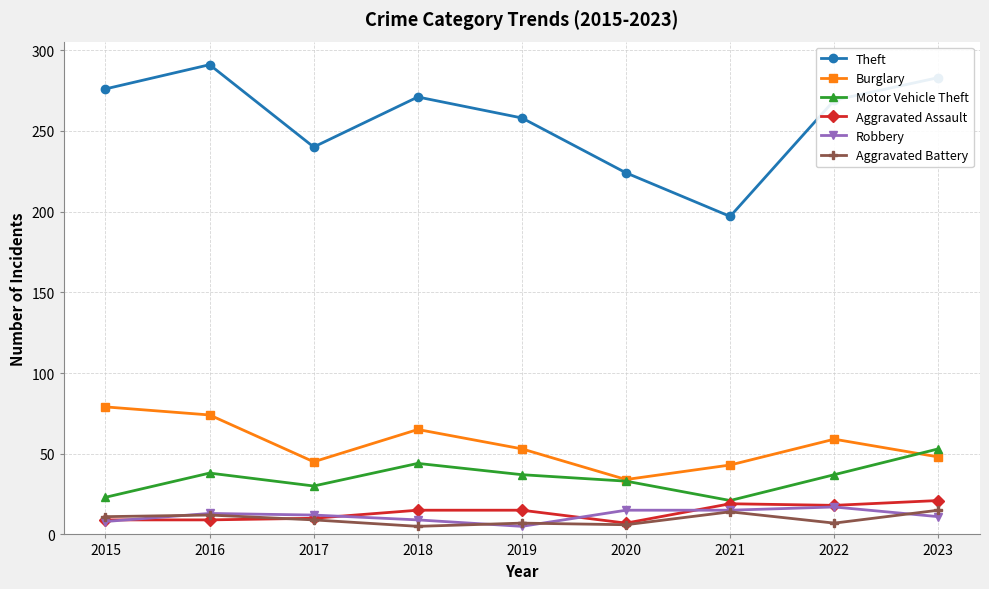

What is the value of the Robbery point at the 6th from the left?

15